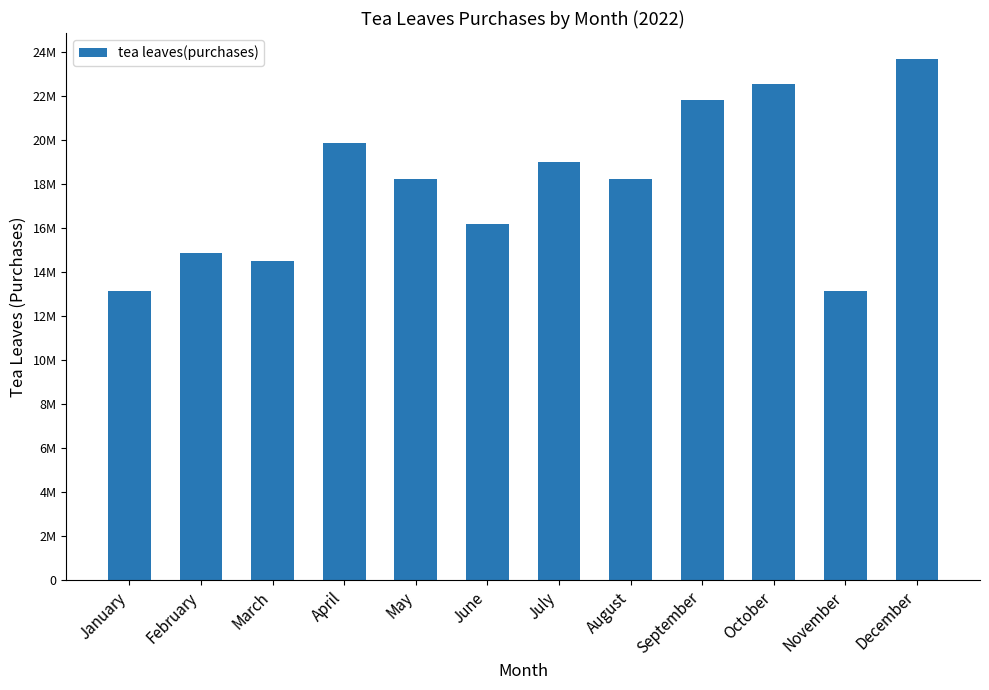

Is it true that the value at July is 5533607.1?

False